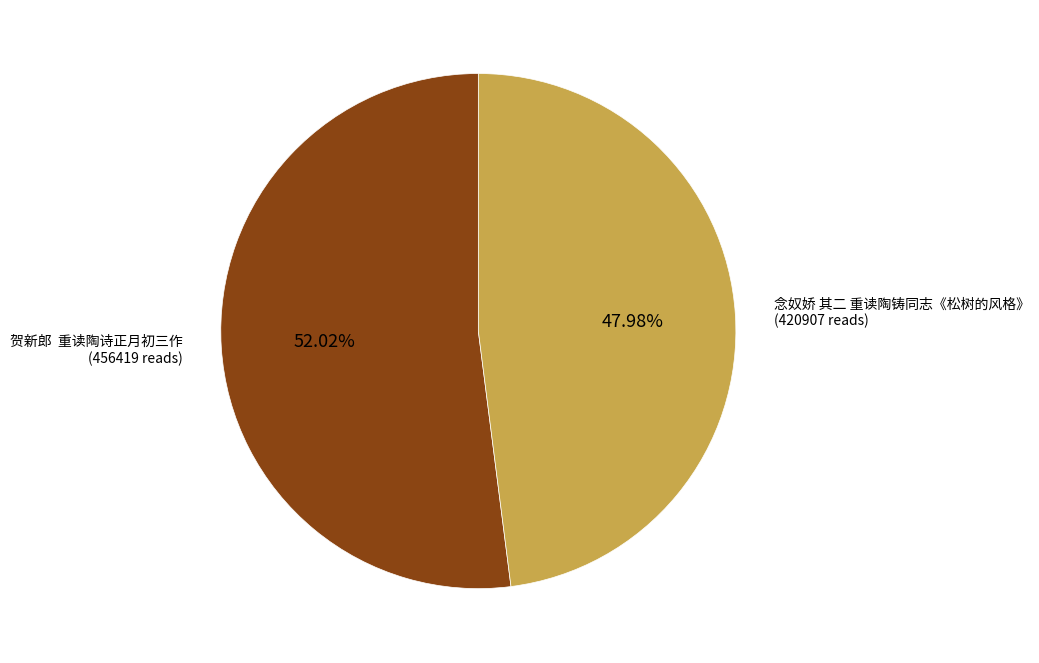

Is there a majority slice in this chart?

Yes